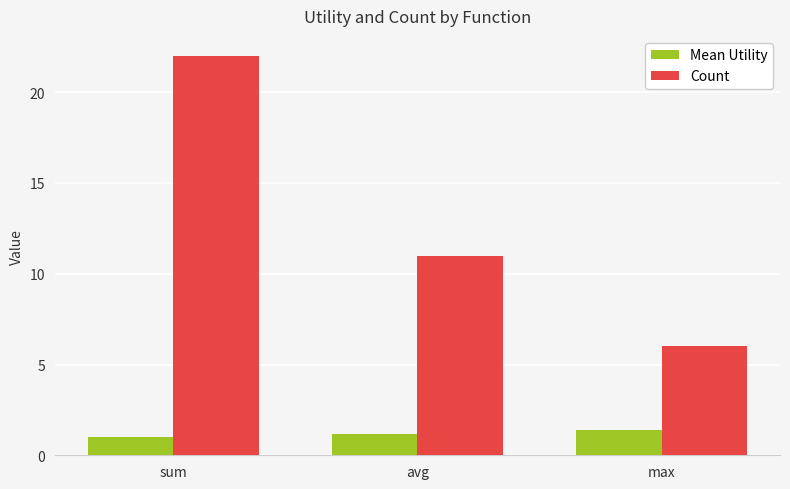

The value of Count at sum is 31.0. True or false?

False